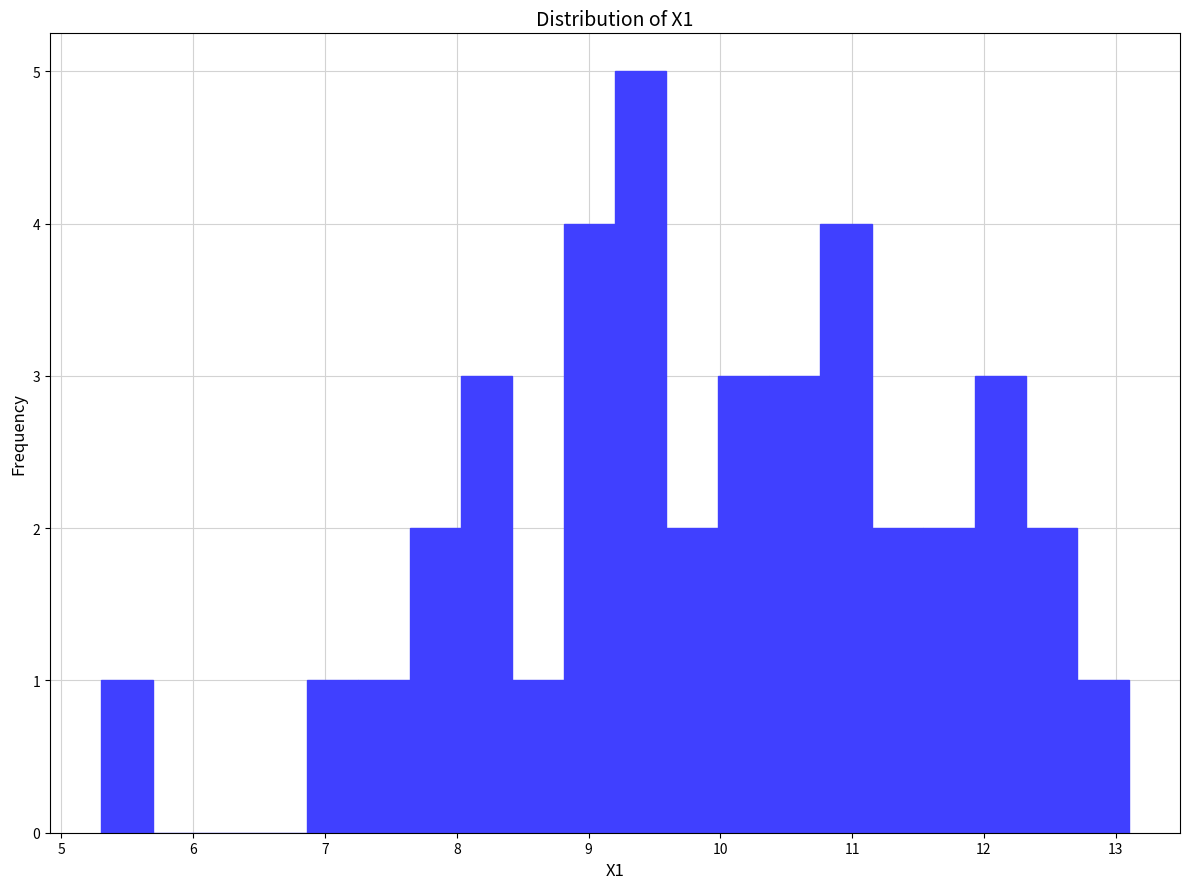

Read against the x-axis, roughly where is the centre of the tallest bar?

9.4